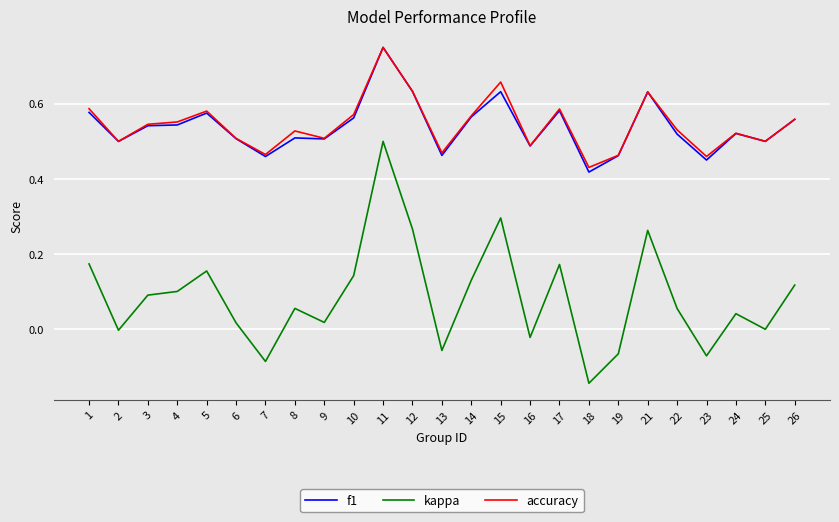

True or false: kappa and f1 cross at least once.

False